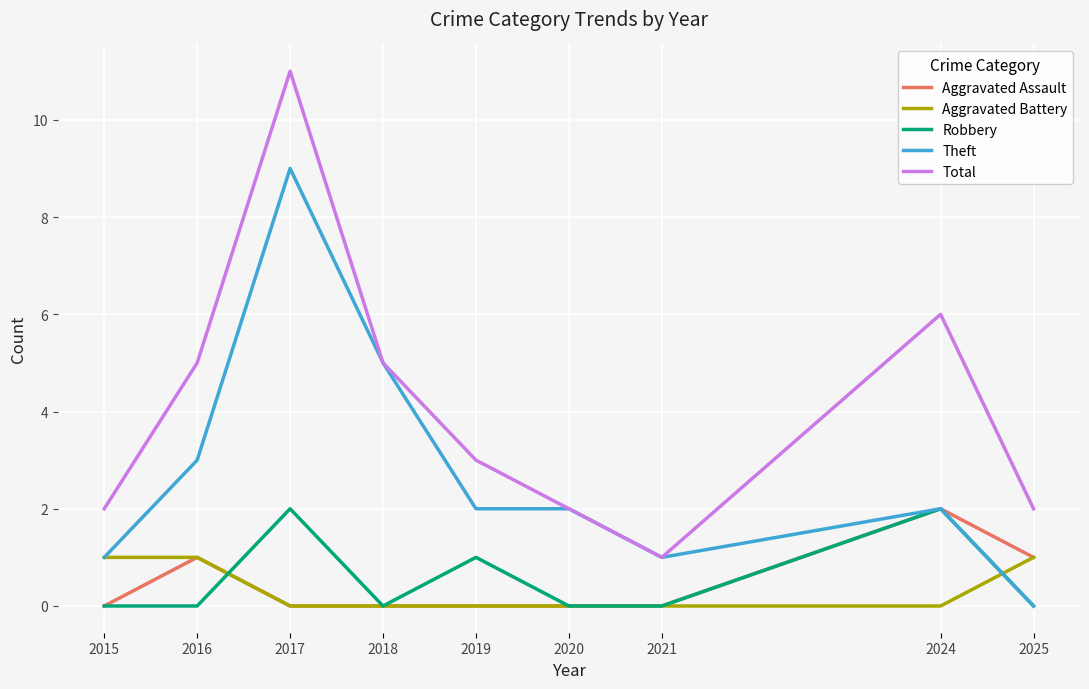

True or false: Theft has more than 1 interior local peaks.

True